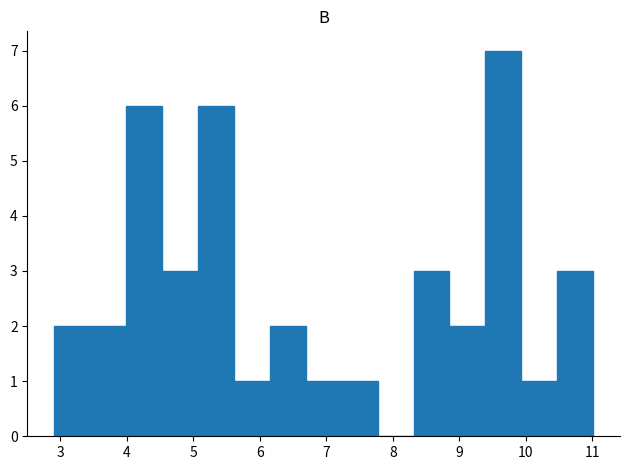

Which range on the x-axis has the tallest bar?

9.39 to 9.93